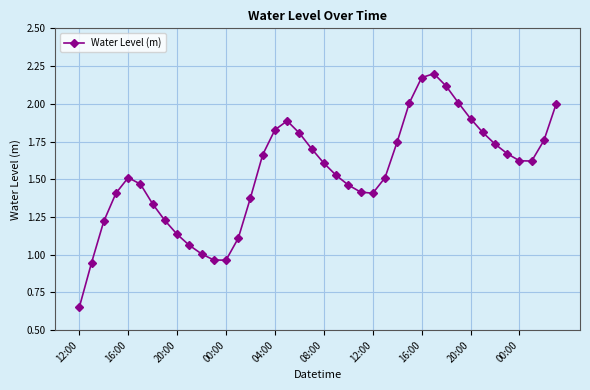

Count the number of categories in the chart.

40